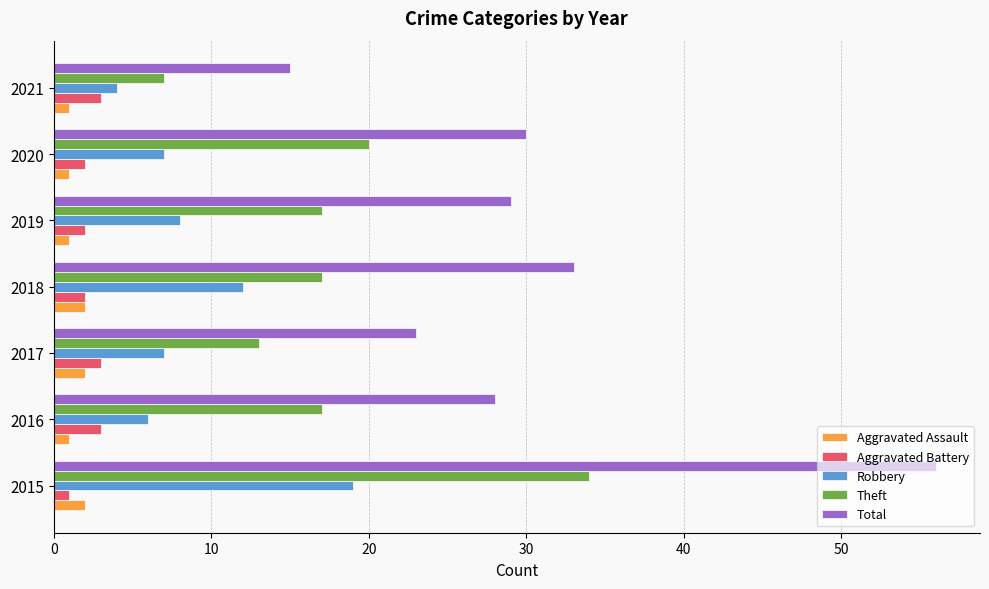

Is it true that Total equals 12 at 2020?

False